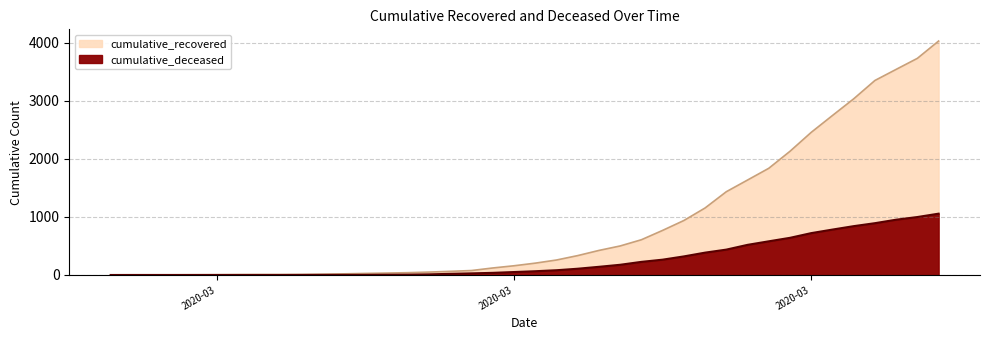

What is the difference between the maximum and minimum values in the cumulative_recovered series?

4025